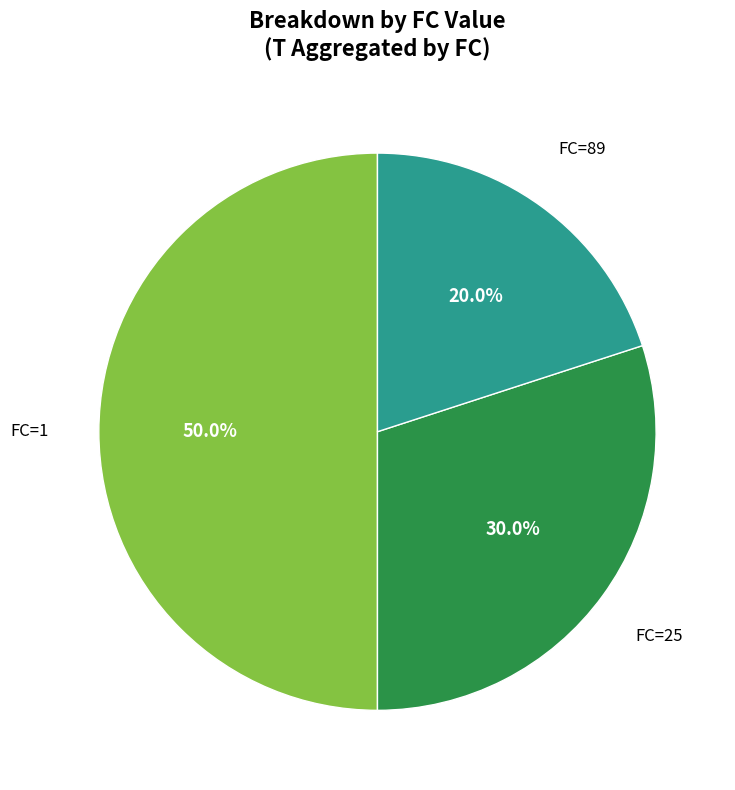

Between FC=25 and FC=89, which is larger?

FC=25